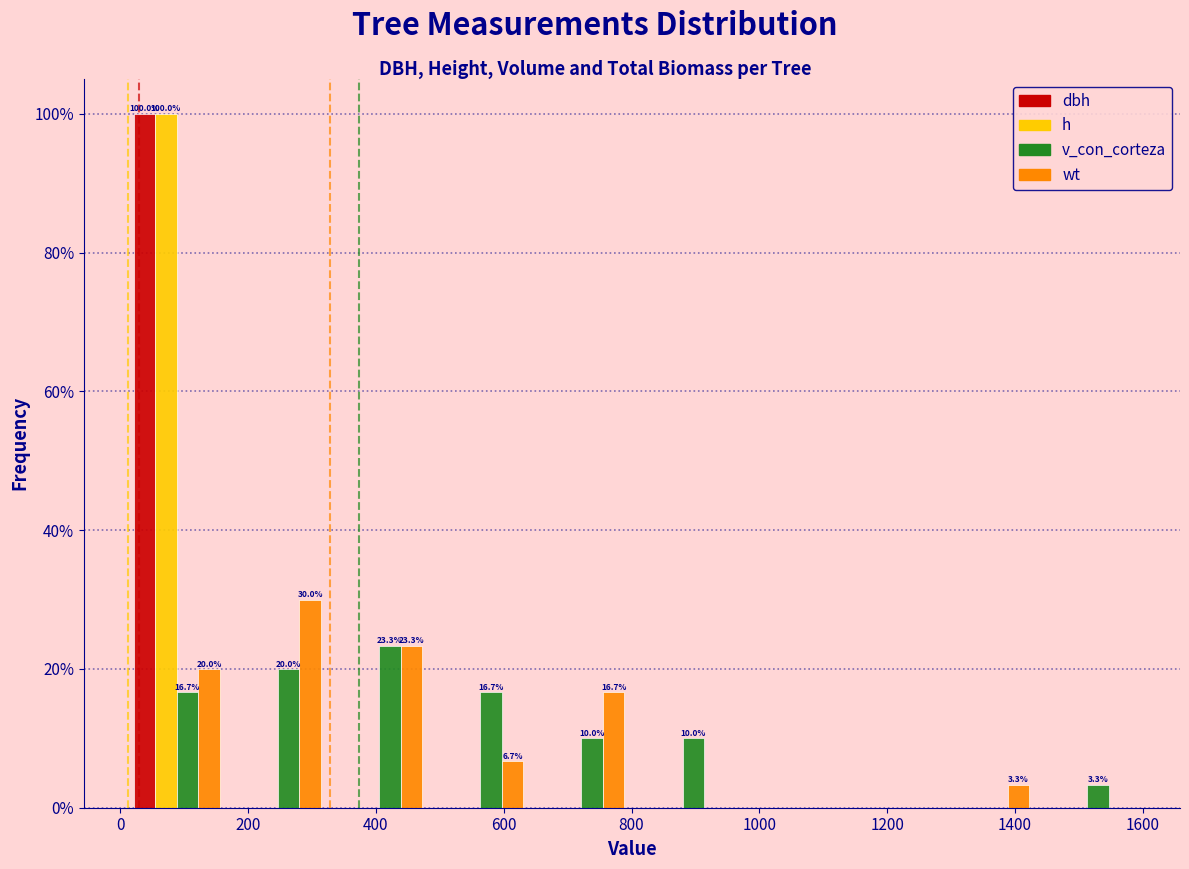

In the h series, which range on the x-axis has the tallest bar?

0 to 160